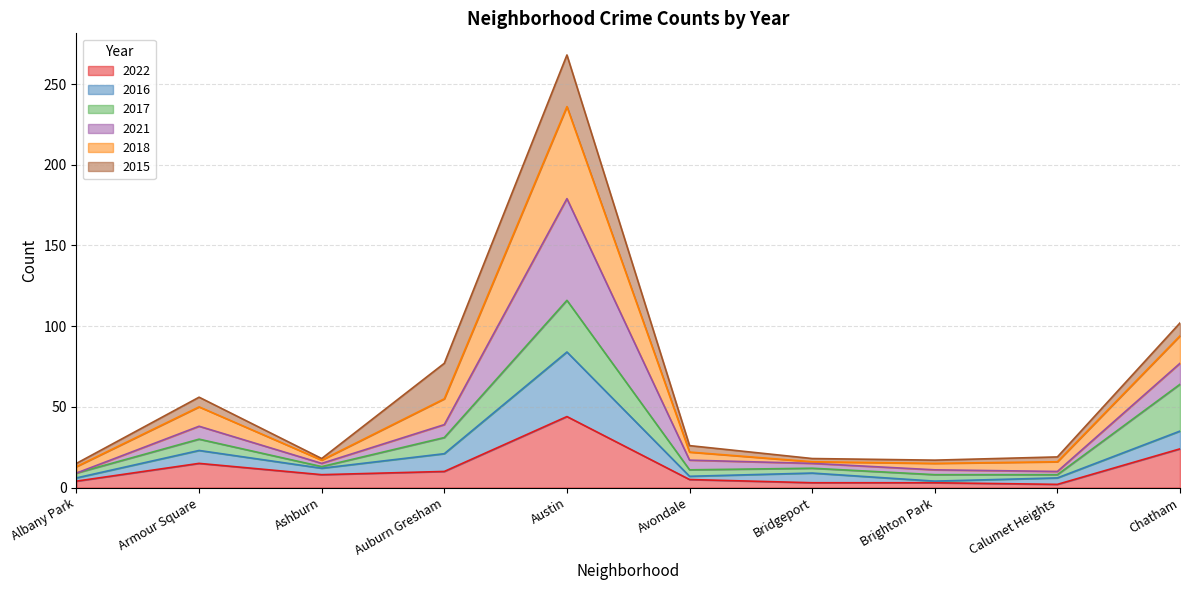

What is the highest value of the 2022 series?

44